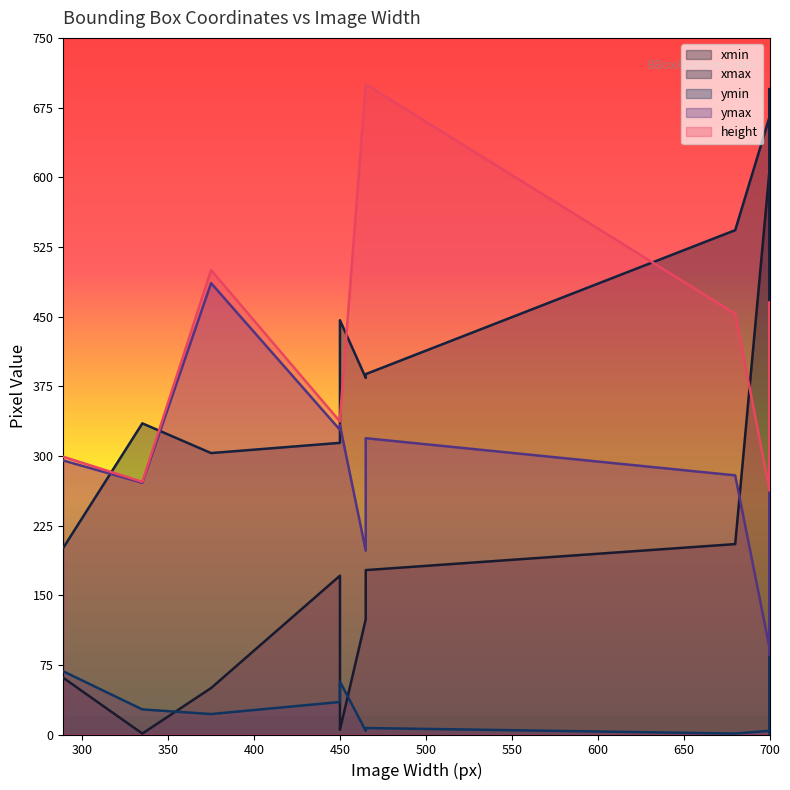

Which series has the largest range (max minus min)?

xmin